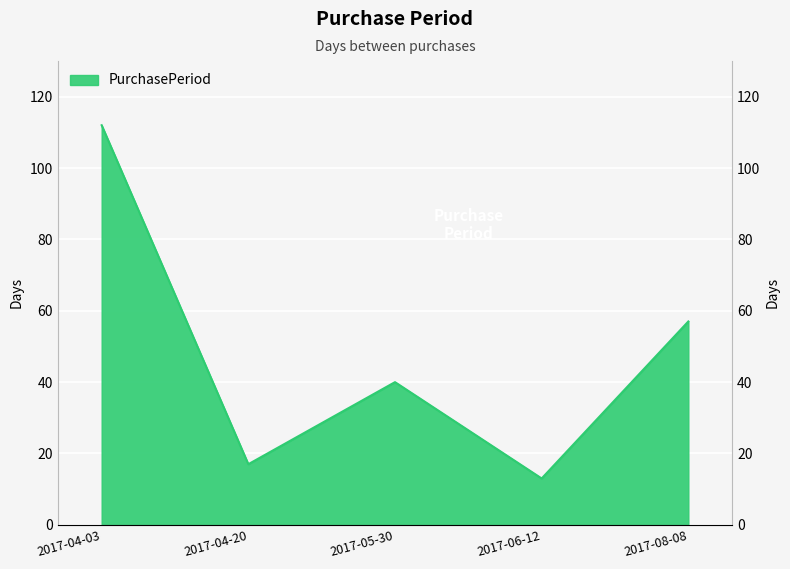

What is the label of the 3rd point from the left?

2017-05-30